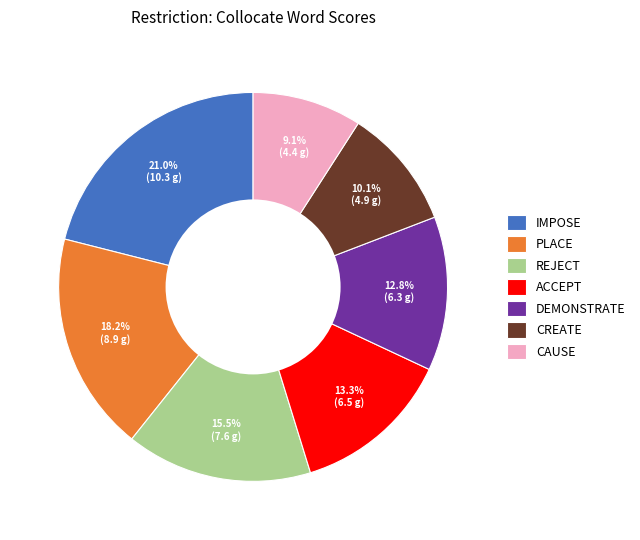

Is there any slice that represents more than half of the pie?

No